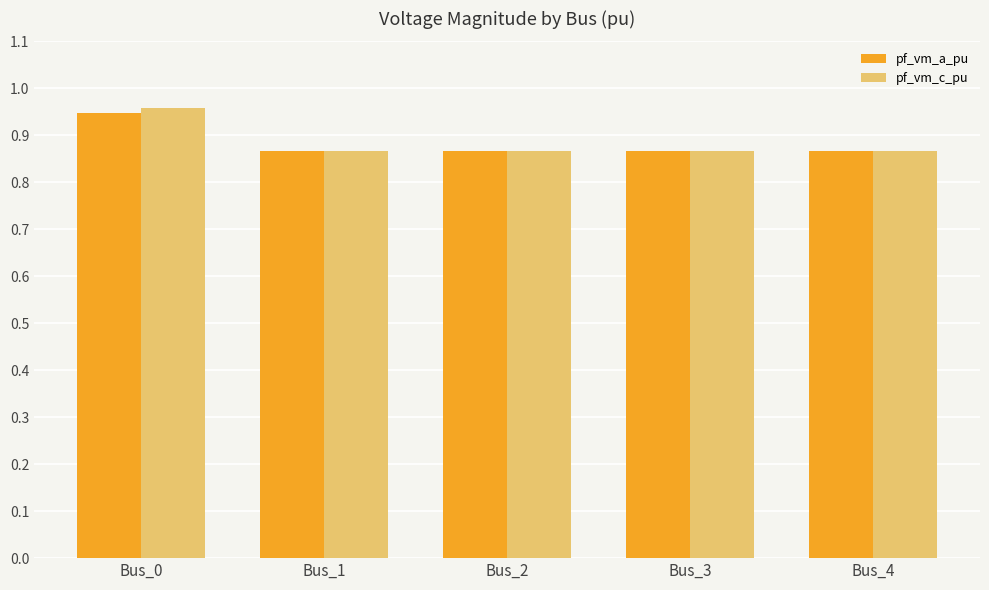

Which category has the highest value in the pf_vm_c_pu series?

Bus_0